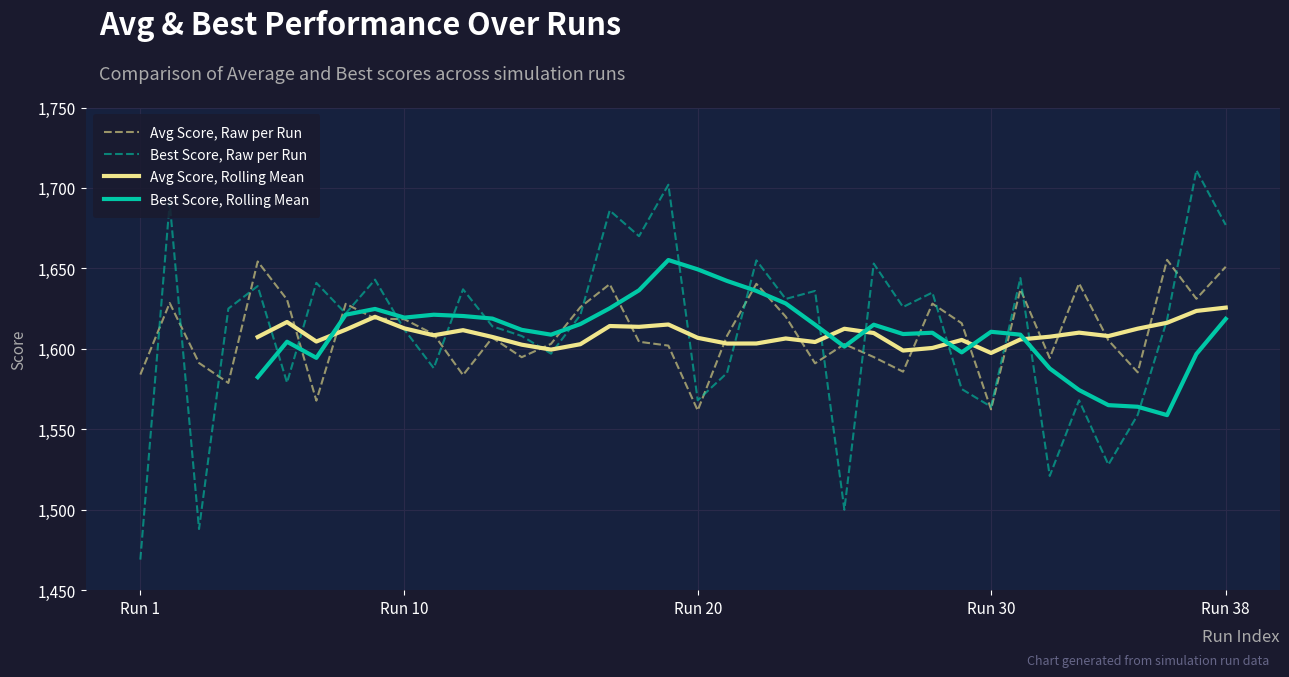

What is the lowest value of the Avg Score, Raw per Run series?

1561.7